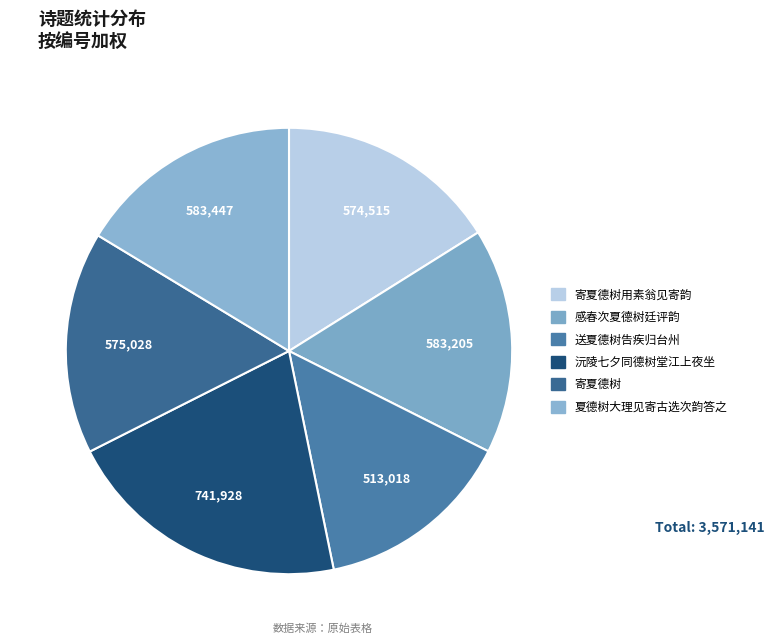

What is the change in value from 寄夏德树用素翁见寄韵 to 沅陵七夕同德树堂江上夜坐?

+167413